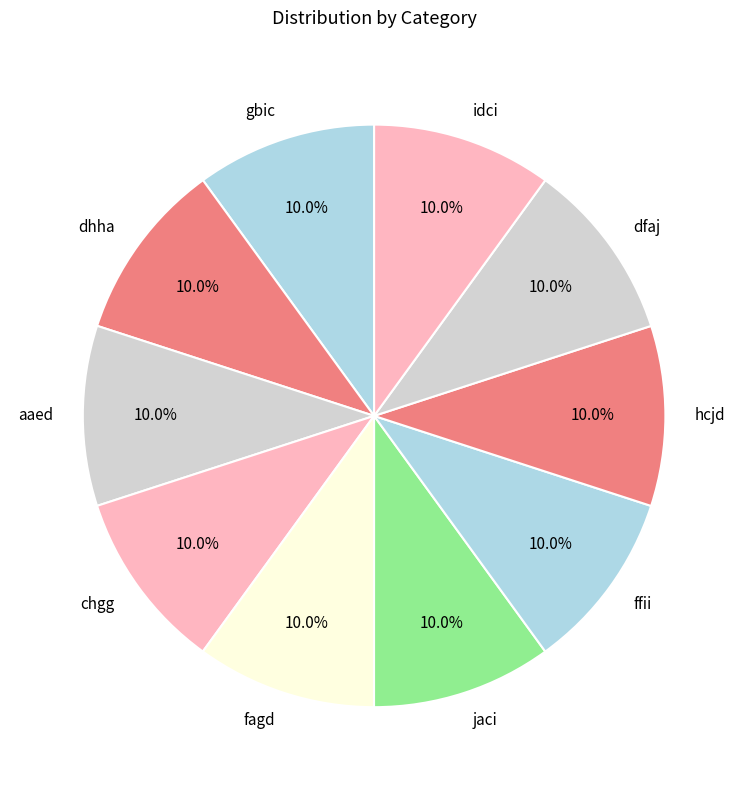

To the nearest percent, what is the average slice percentage?

10%